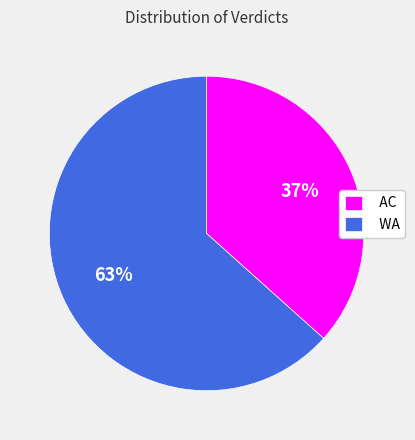

How many segments does this pie chart have?

2